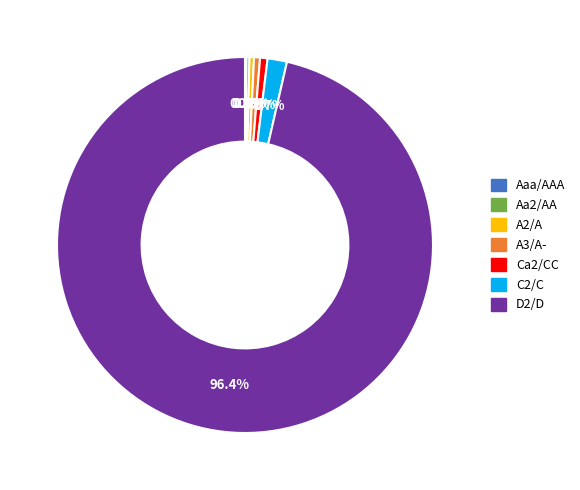

Do A3/A- and Ca2/CC together represent more than half of the pie?

No